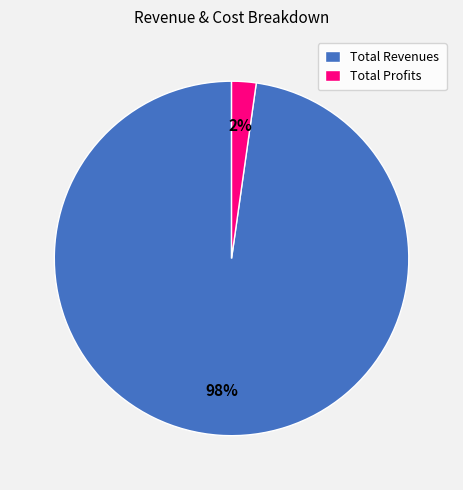

Does any single category account for the majority?

Yes